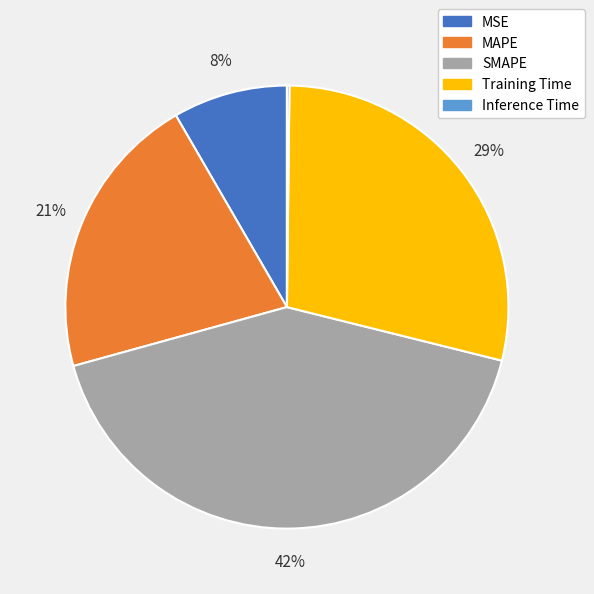

Does MSE account for over 50% of the chart?

No